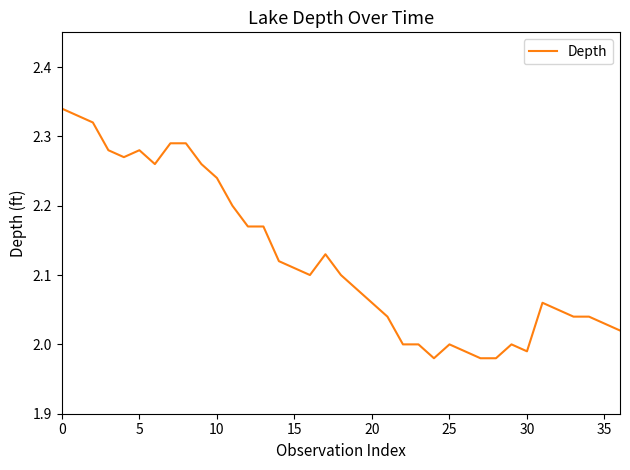

What is the difference between the maximum and minimum values?

0.4